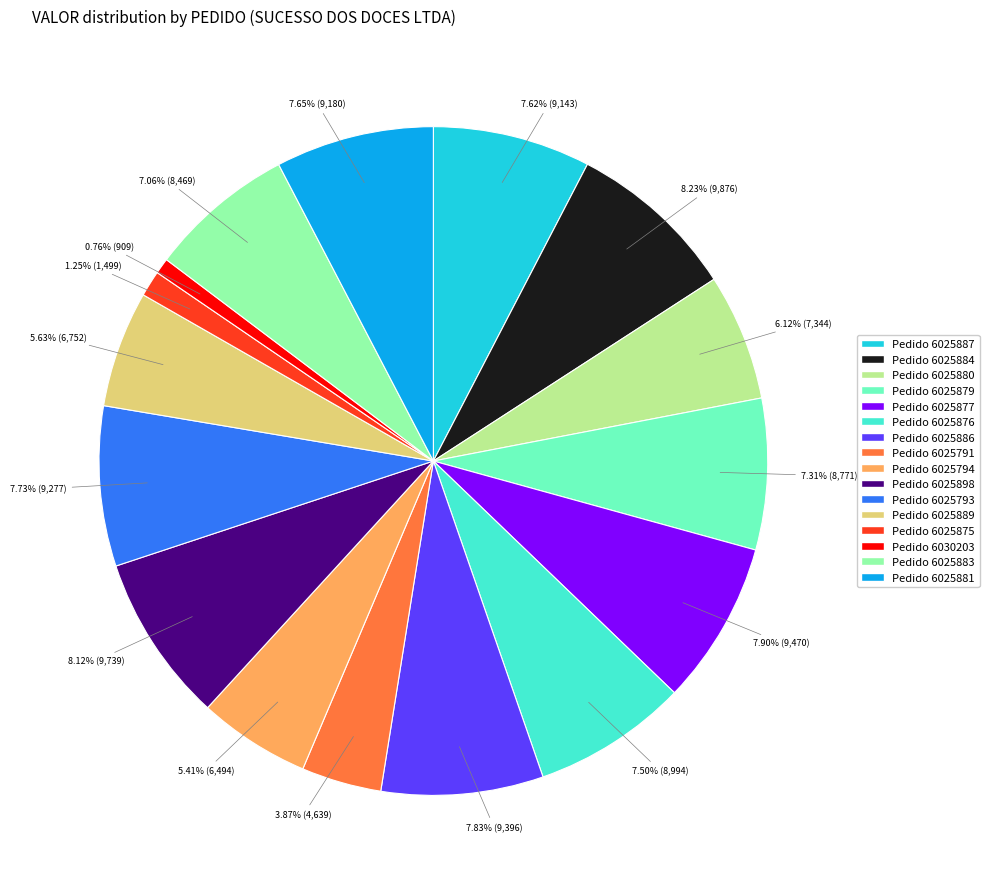

Does Pedido 6025876 represent more than half of the total?

No